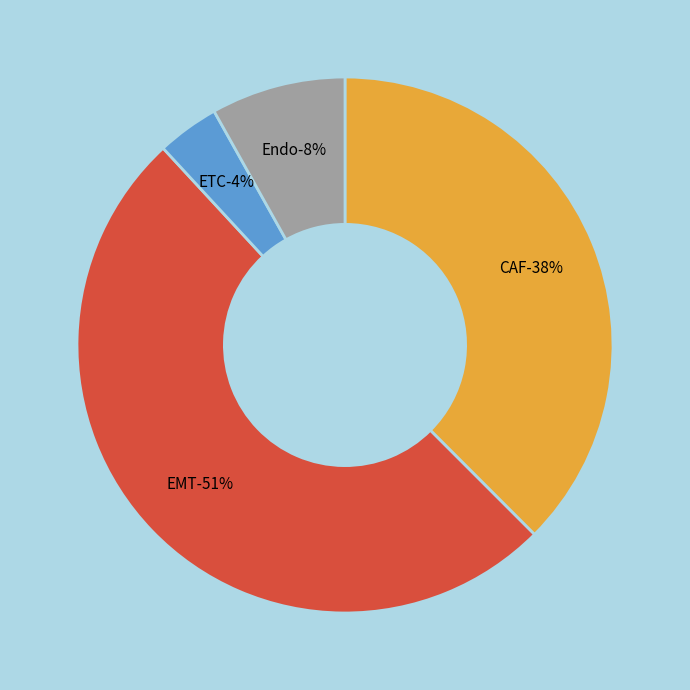

To the nearest percent, what is the combined percentage of EMT and ETC?

54%